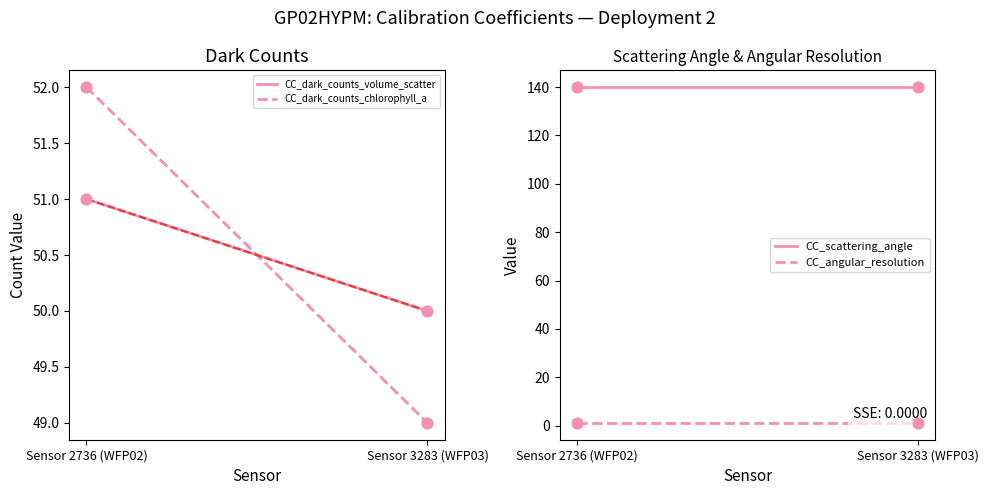

What is the total value across all series at Sensor 2736 (WFP02)?

244.1